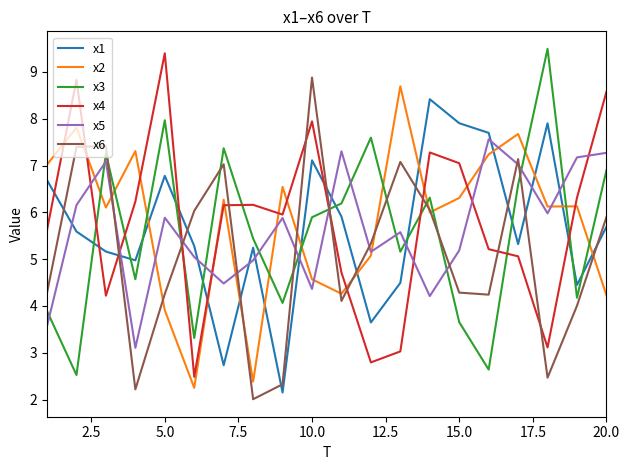

True or false: x2 and x1 intersect in this chart.

True